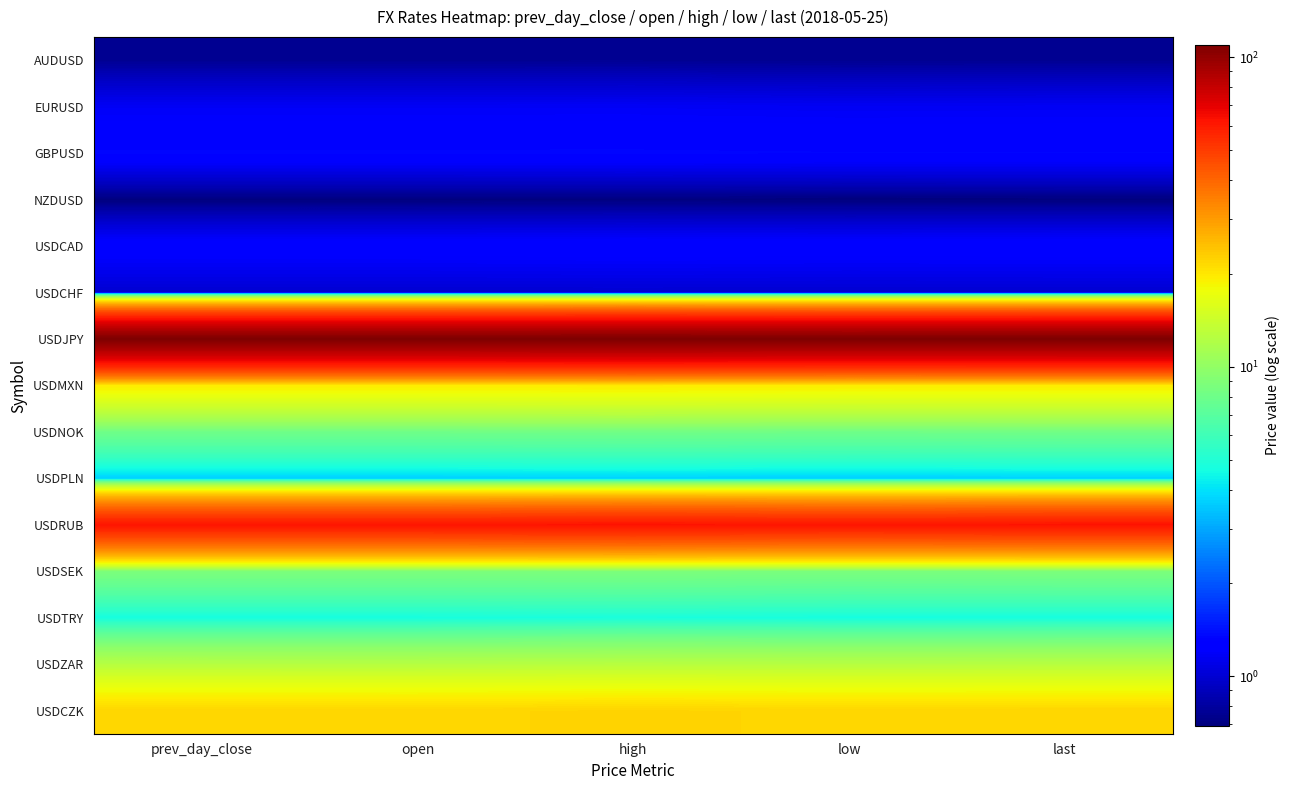

What is the smallest value displayed?

0.7